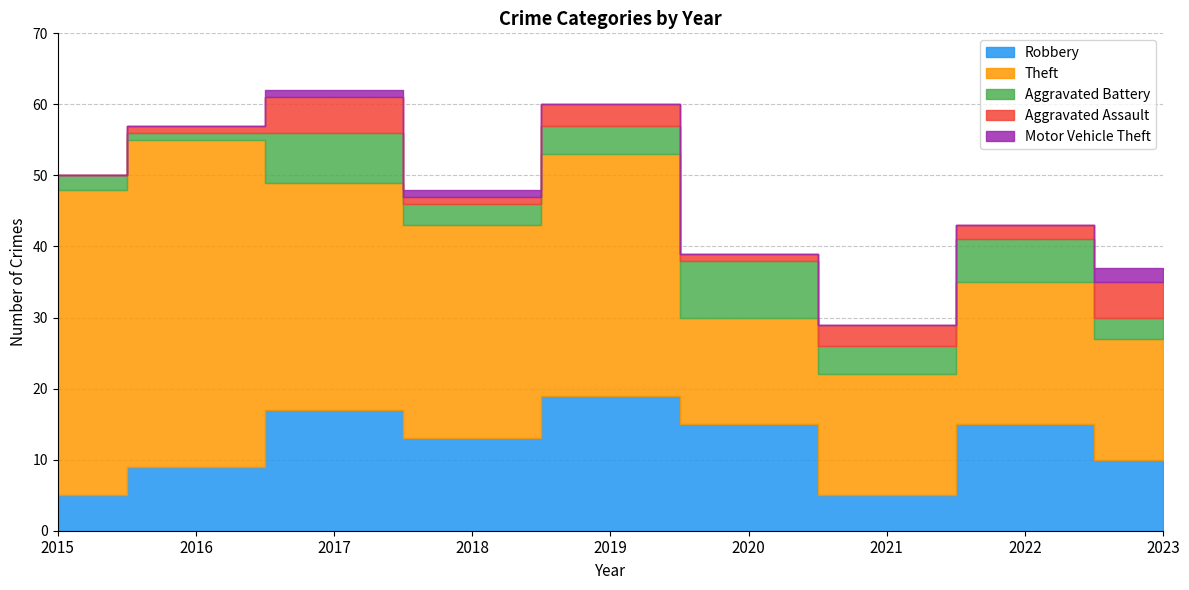

At which label is Aggravated Assault closest to 2?

2022